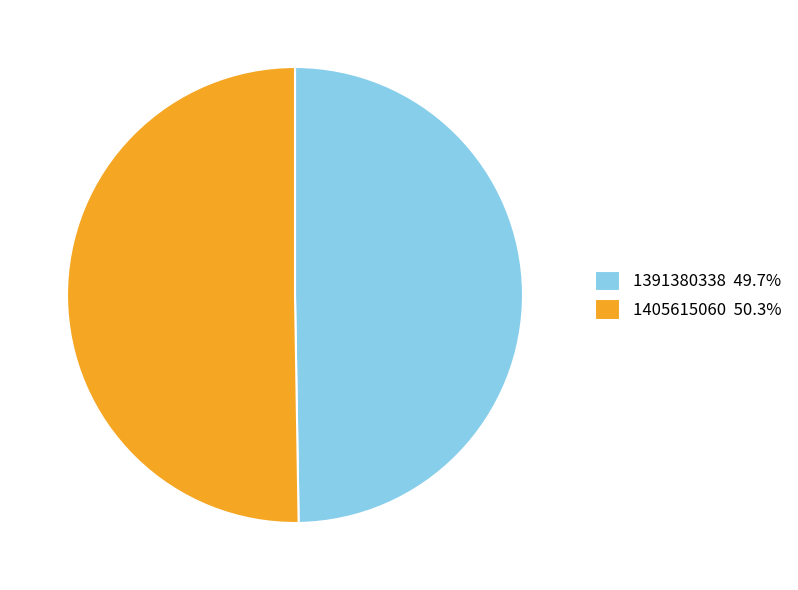

True or false: 1405615060 accounts for 50% of the total.

True